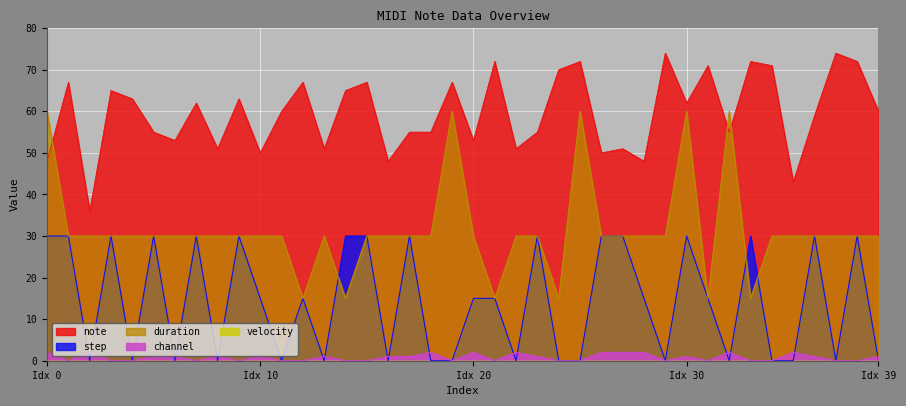

True or false: duration and channel cross at least once.

False